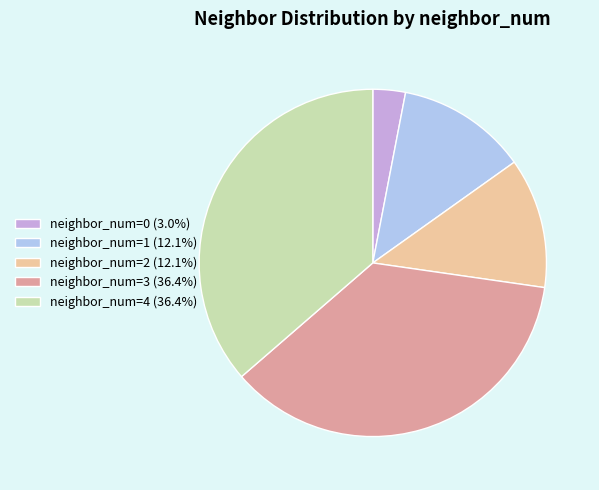

The neighbor_num=2 slice represents 12% of the pie. True or false?

True